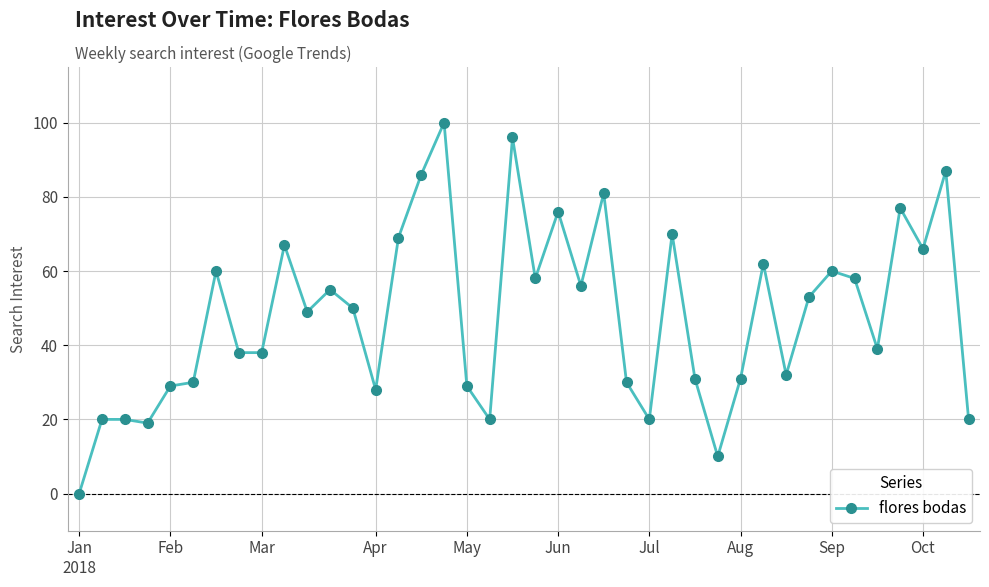

How many distinct data groups are displayed?

1